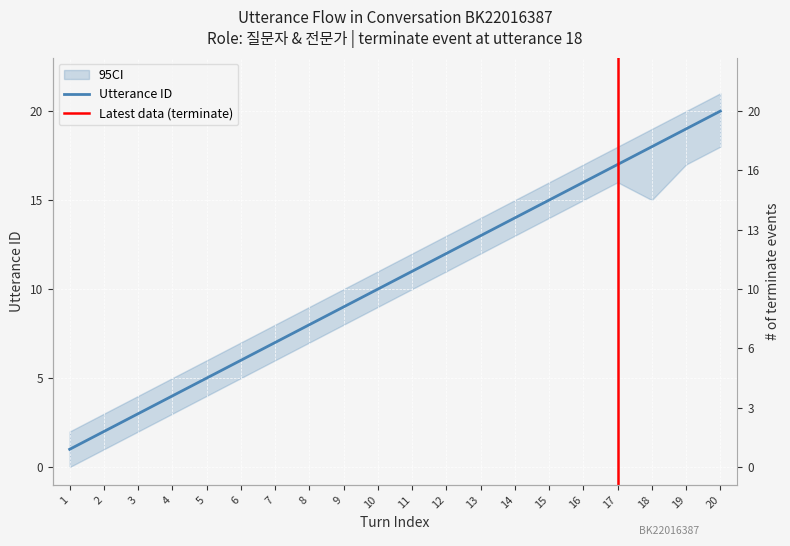

How many lines are shown in the chart?

1